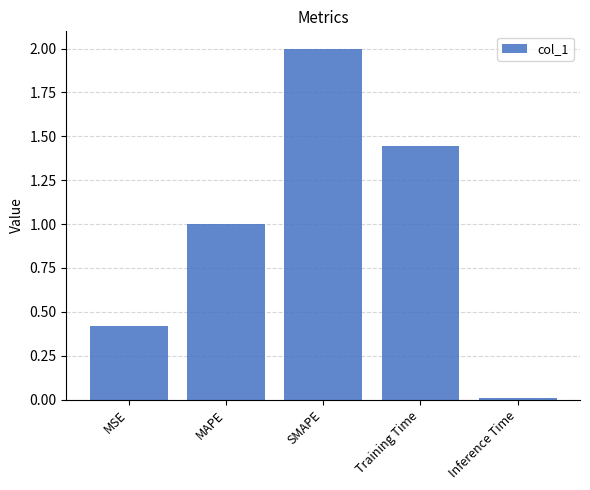

Which category has the highest value across all series?

SMAPE